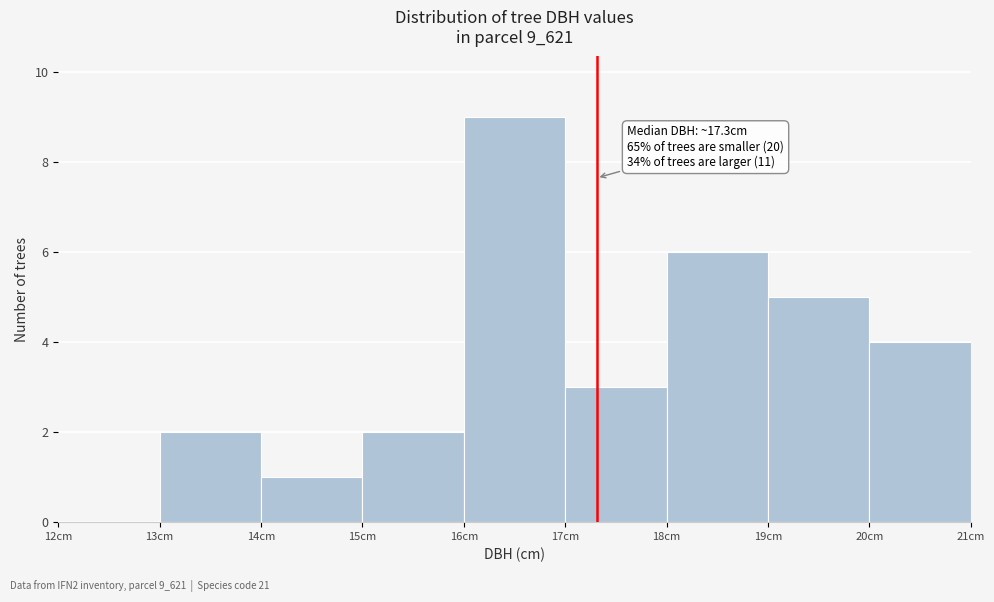

Which range on the x-axis has the tallest bar?

16 to 17